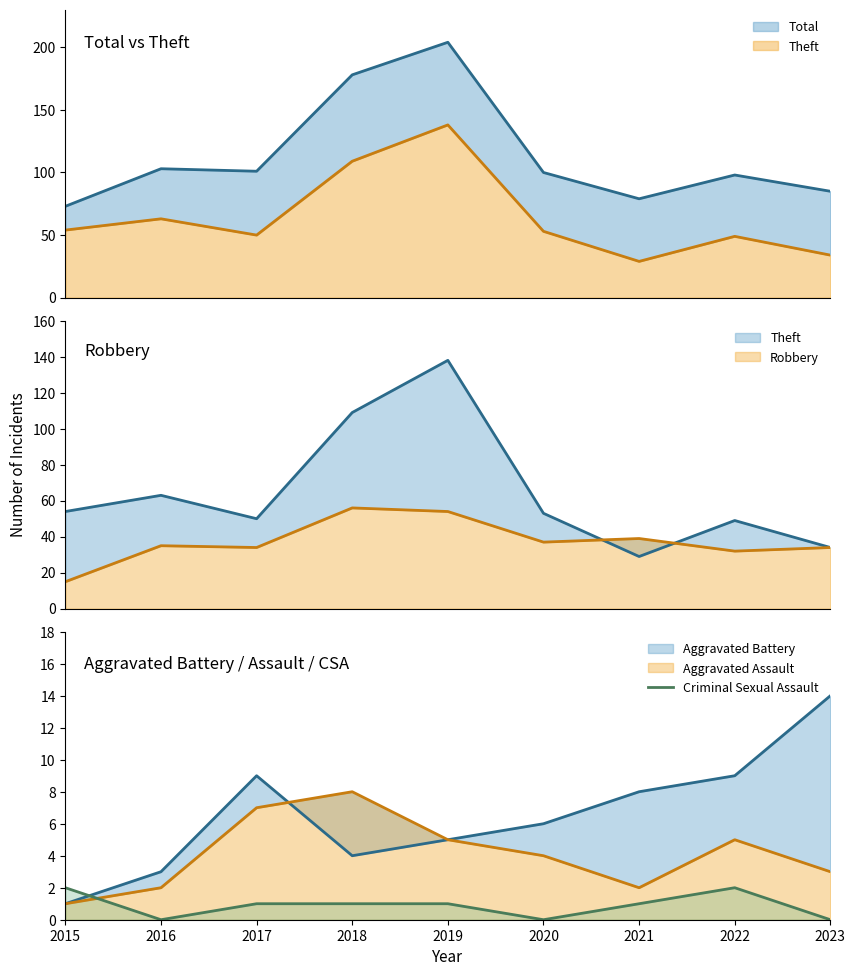

The Criminal Sexual Assault series shows 0 at 2023. True or false?

True